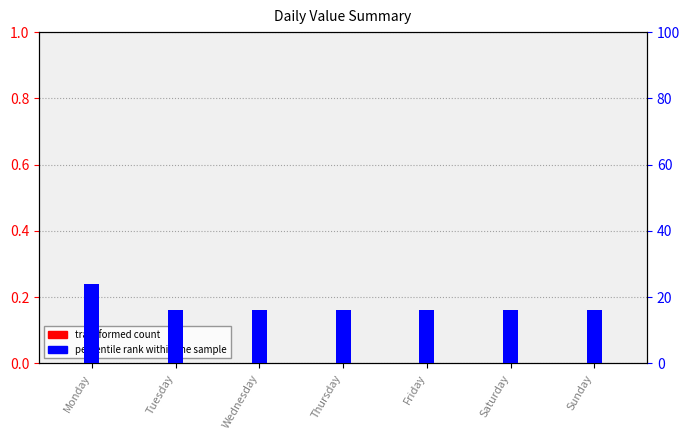

The percentile rank within the sample series shows 3 at Tuesday. True or false?

False